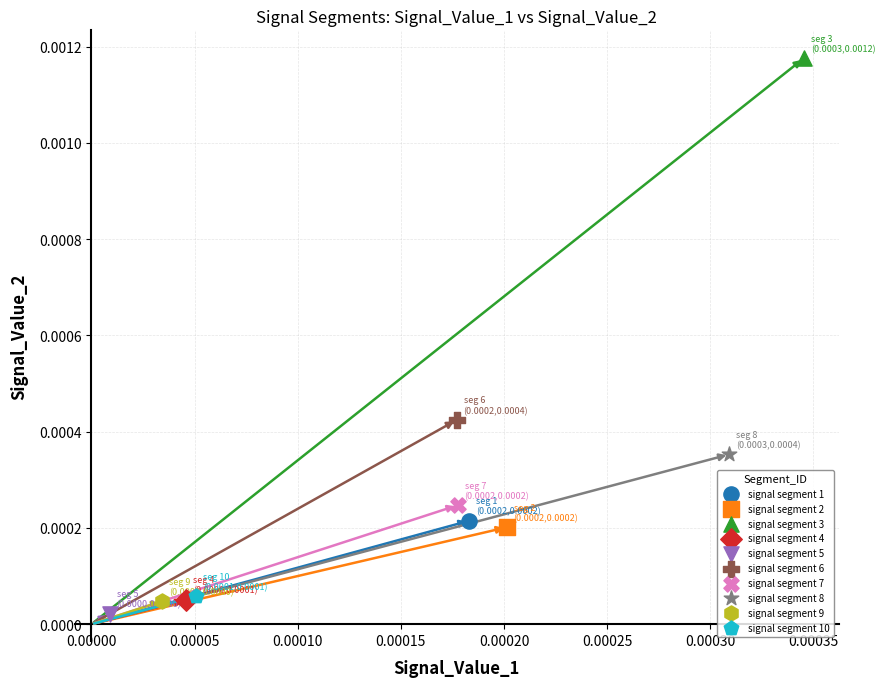

What are all the series names shown in the legend?

signal segment 1, signal segment 2, signal segment 3, signal segment 4, signal segment 5, signal segment 6, signal segment 7, signal segment 8, signal segment 9, signal segment 10